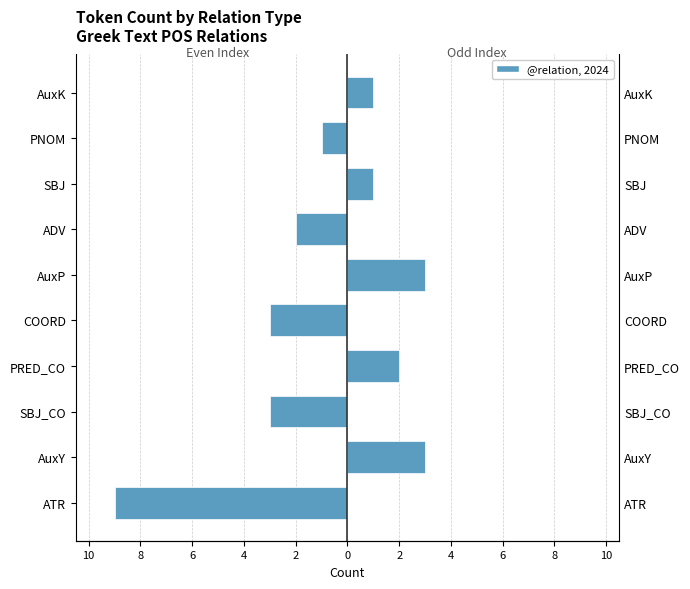

What is the difference between the maximum and minimum values in the Left (even idx) series?

9